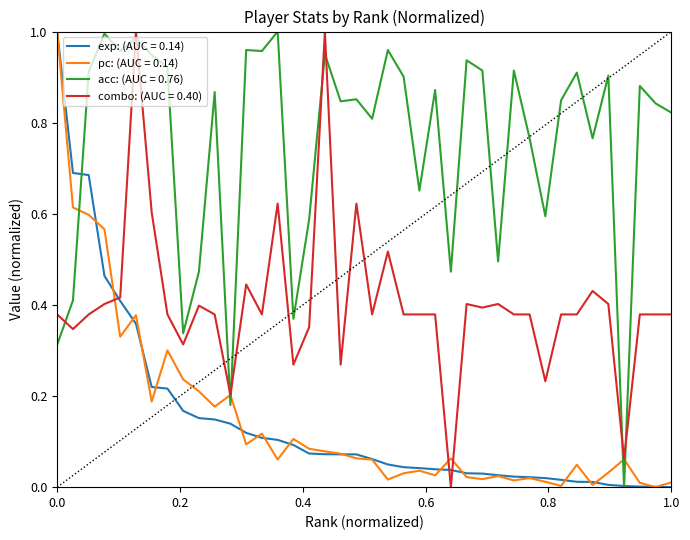

Which series has the largest total across all categories?

acc: (AUC = 0.76)